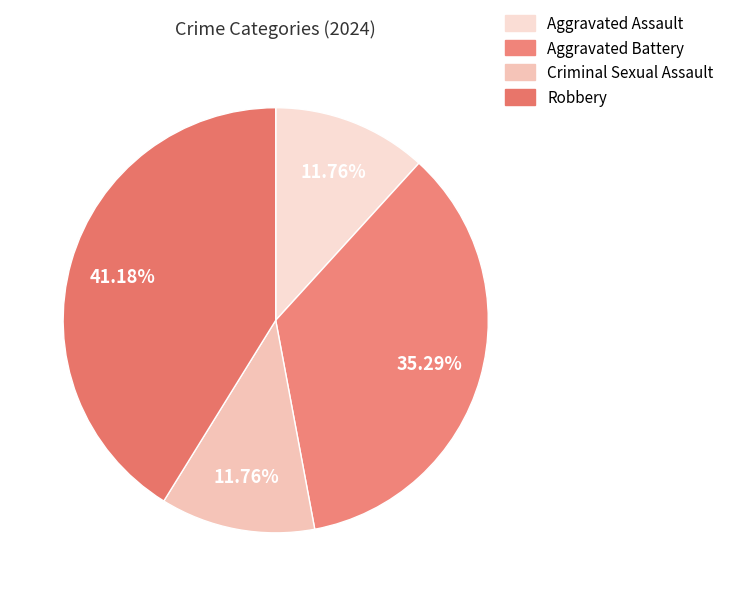

What percentage is NOT represented by Aggravated Battery?

64.7%